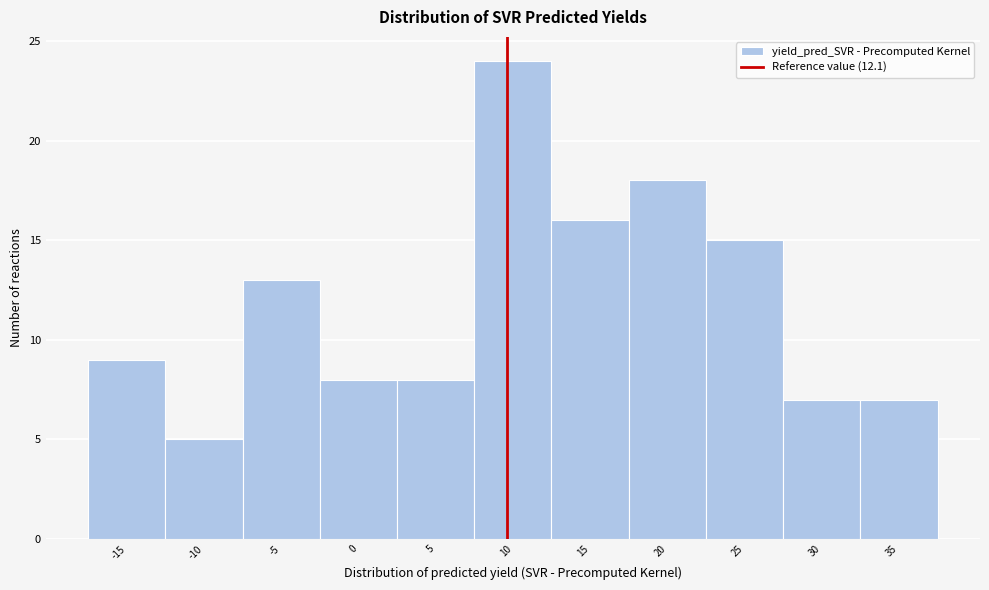

Reading left to right, transcribe all the data shown in this chart.

-15=9	-10=5	-5=13	0=8	5=8	10=24	15=16	20=18	25=15	30=7	35=7